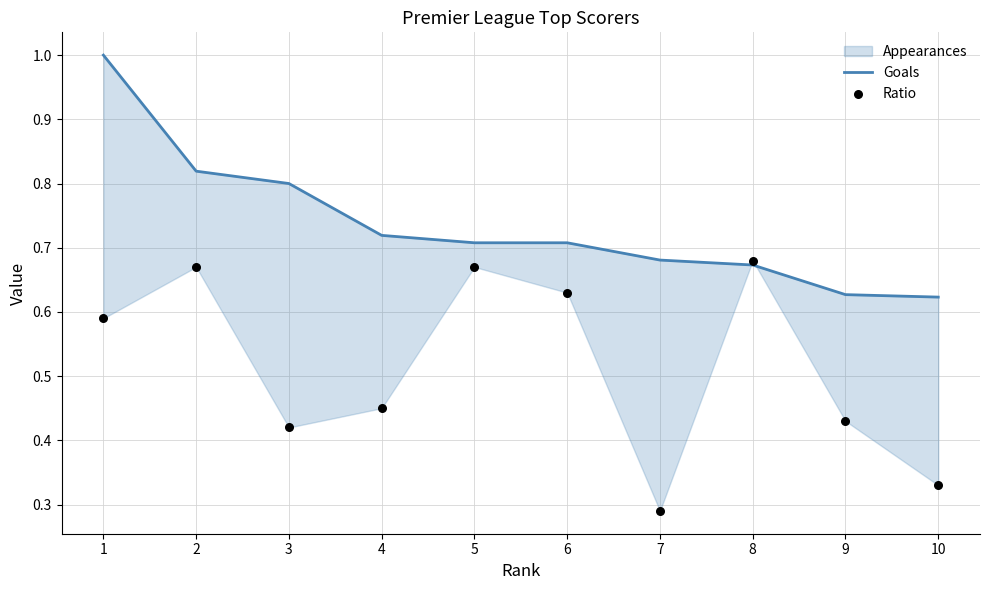

Which series contains the lowest Y value?

Ratio